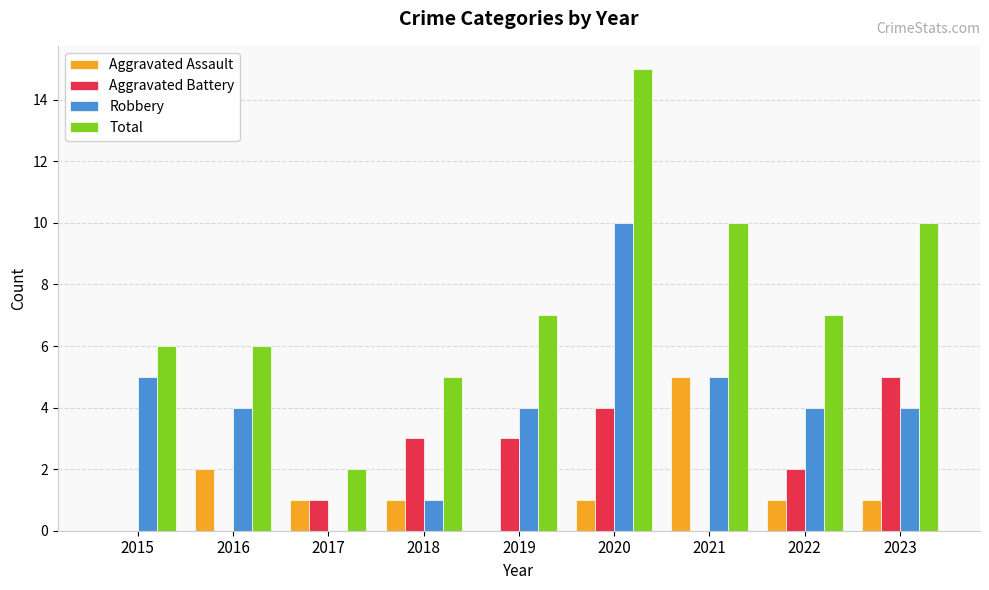

Which series changed the most between 2019 and 2020?

Total